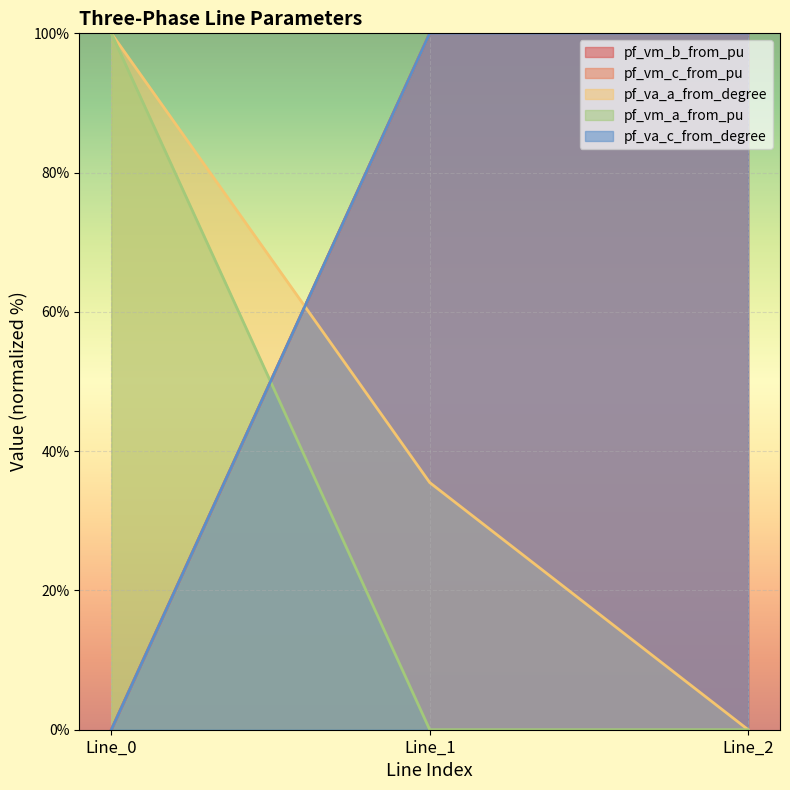

What are all the series names shown in the legend?

pf_vm_b_from_pu, pf_vm_c_from_pu, pf_va_a_from_degree, pf_vm_a_from_pu, pf_va_c_from_degree